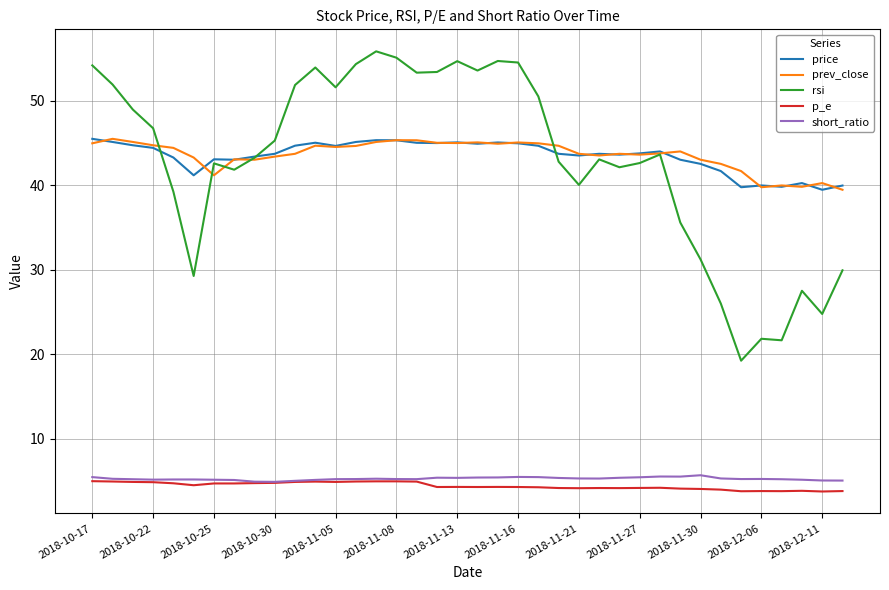

What is the smallest value displayed?

3.8